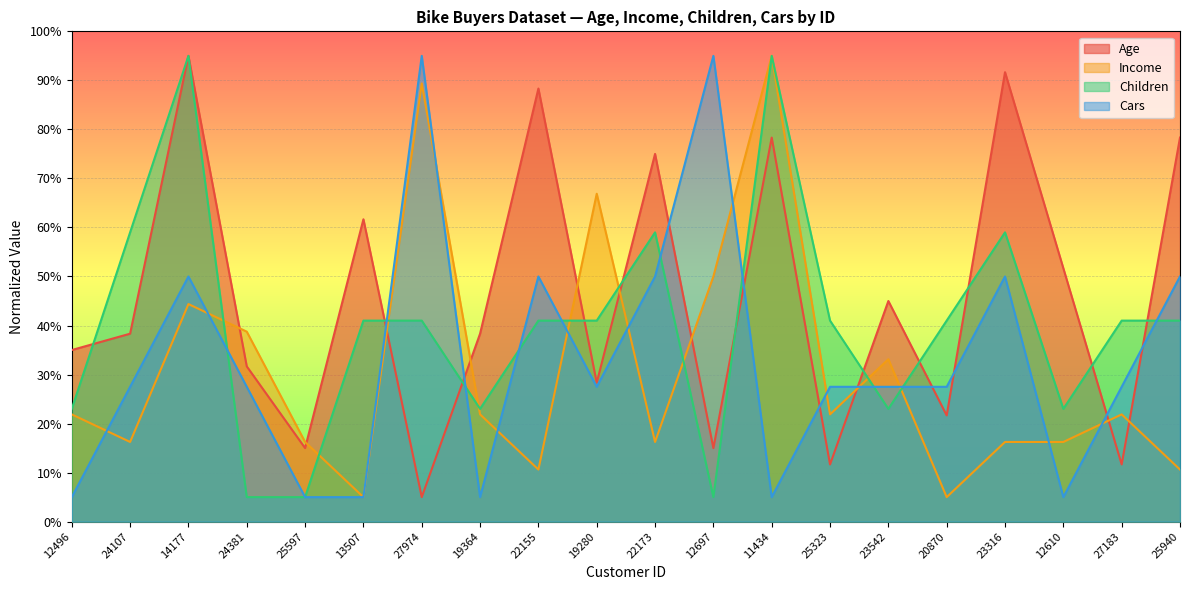

What is the difference between the Age values at 23542 and 27183?

33.3